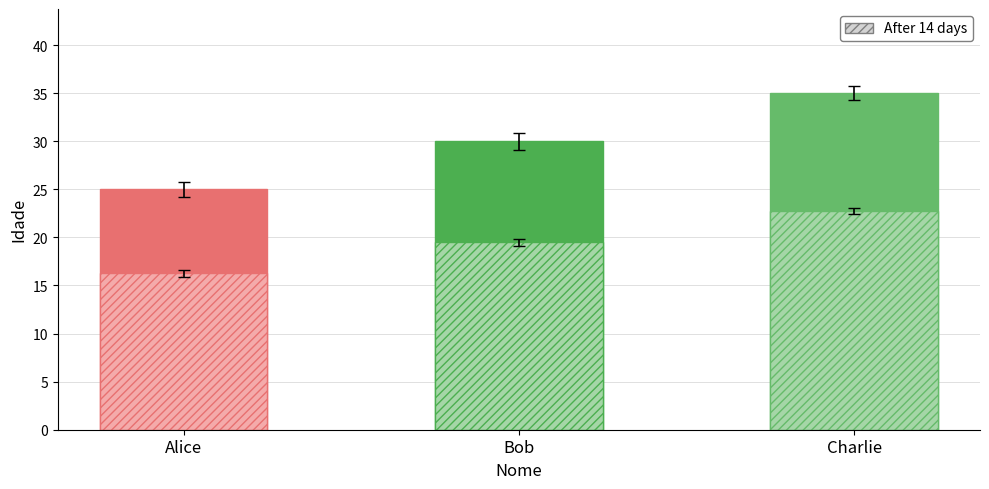

At which label does After 14 days reach its minimum?

Alice